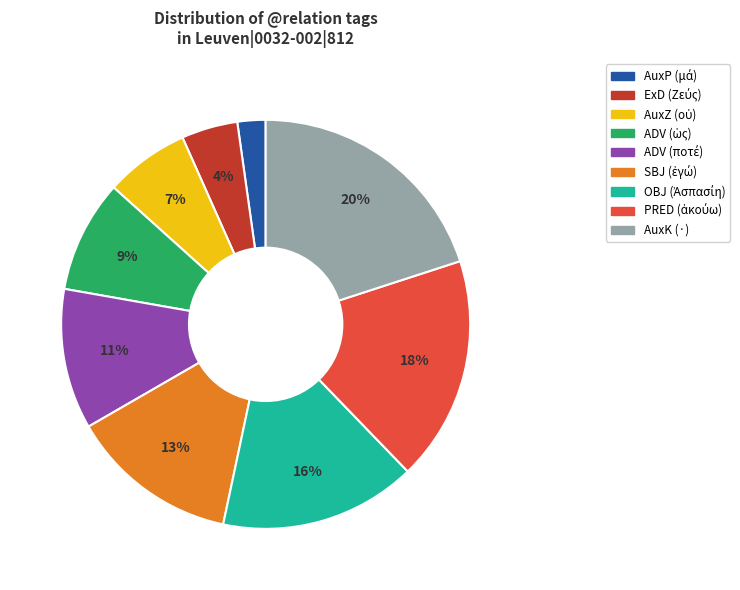

To the nearest percent, what is the difference between the largest and smallest slice percentages?

18%